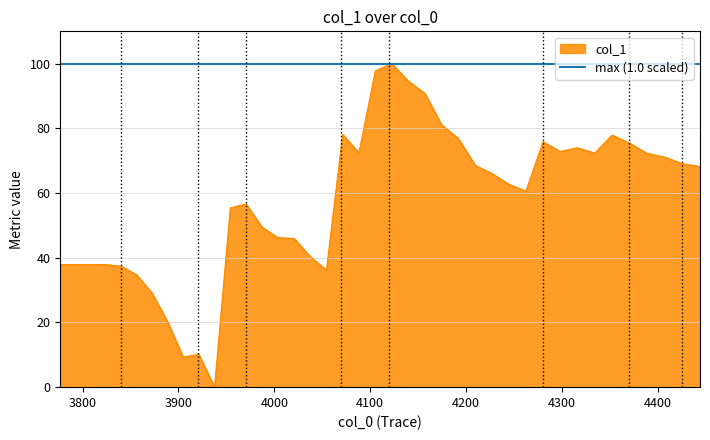

Does the chart have visible grid lines?

Yes